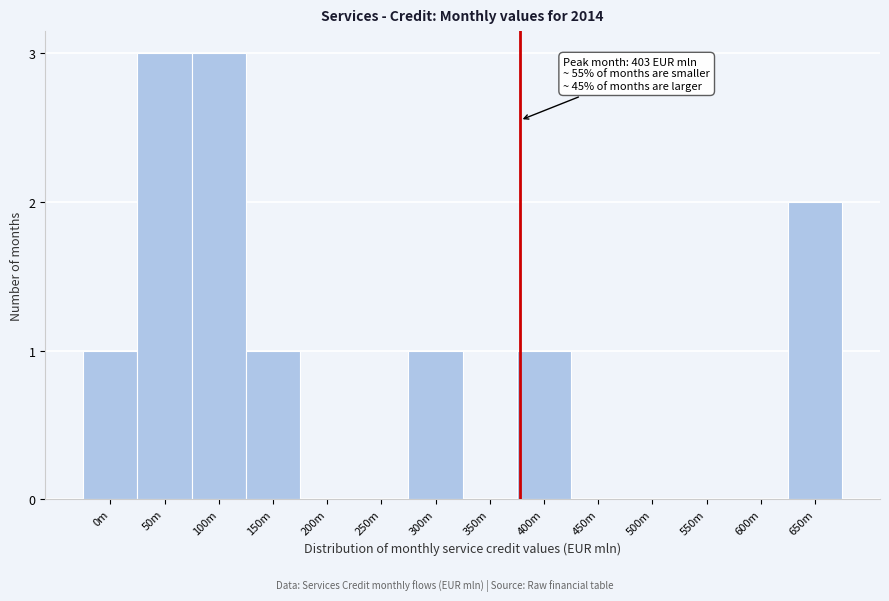

Reading left to right, what are all the values shown in this chart?

0m=1	50m=3	100m=3	150m=1	200m=0	250m=0	300m=1	350m=0	400m=1	450m=0	500m=0	550m=0	600m=0	650m=2